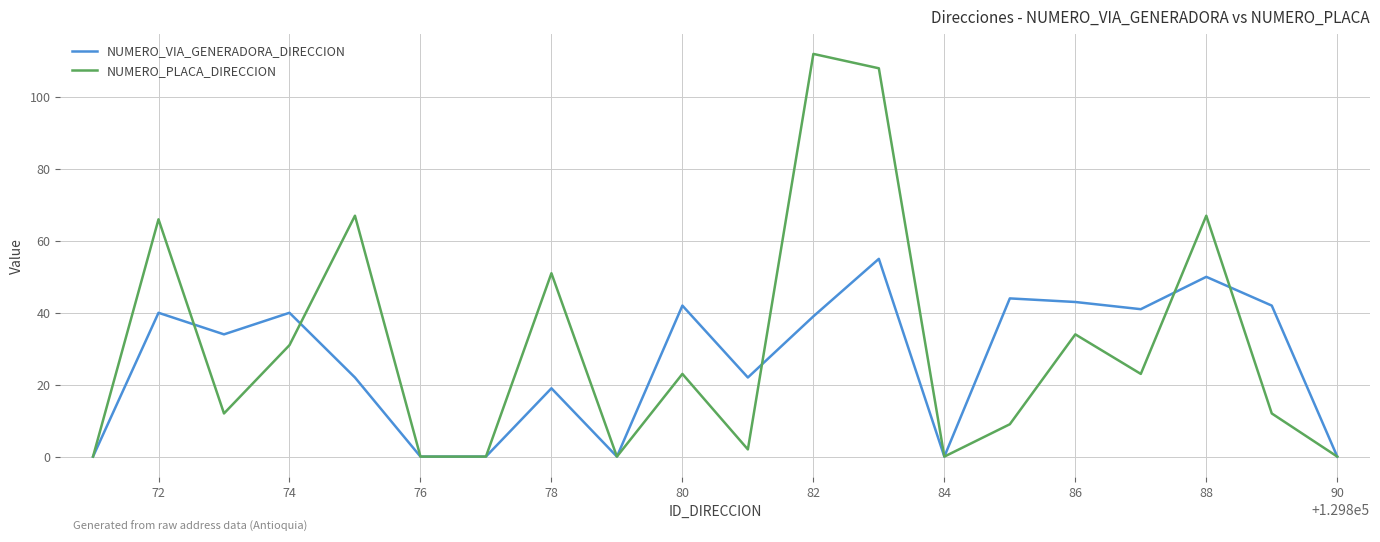

Which series has the widest spread of values?

NUMERO_PLACA_DIRECCION